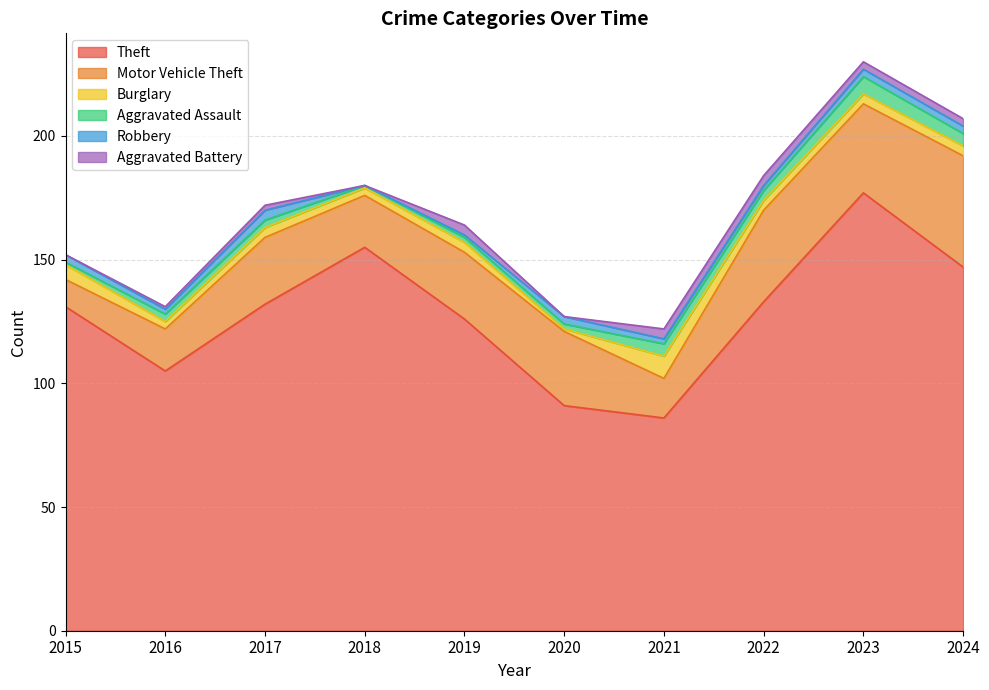

What is the total value across all series at 2022?

184